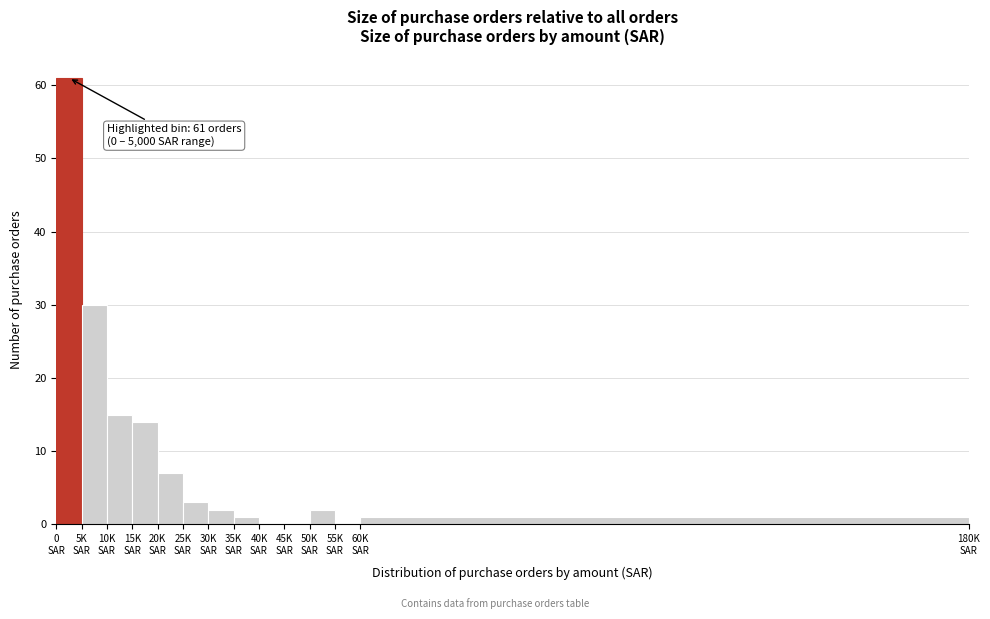

What is the sum of all values?

136